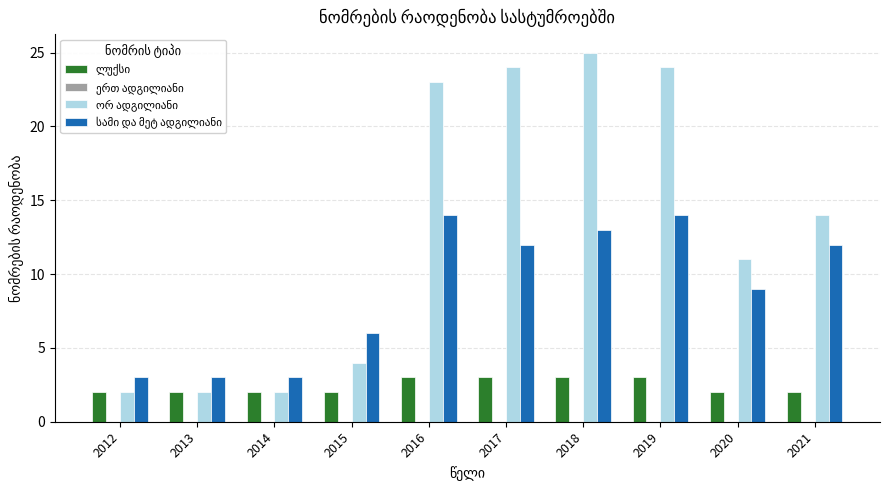

Which category has the highest value across all series?

2018